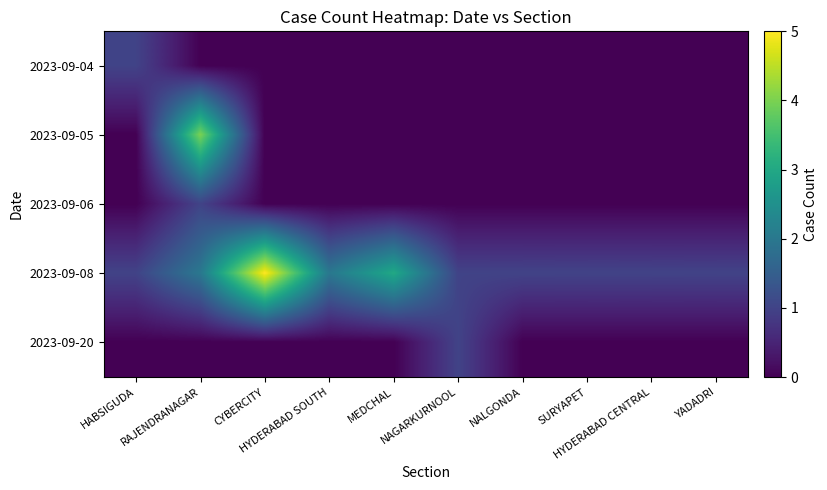

How many series are shown in this chart?

5